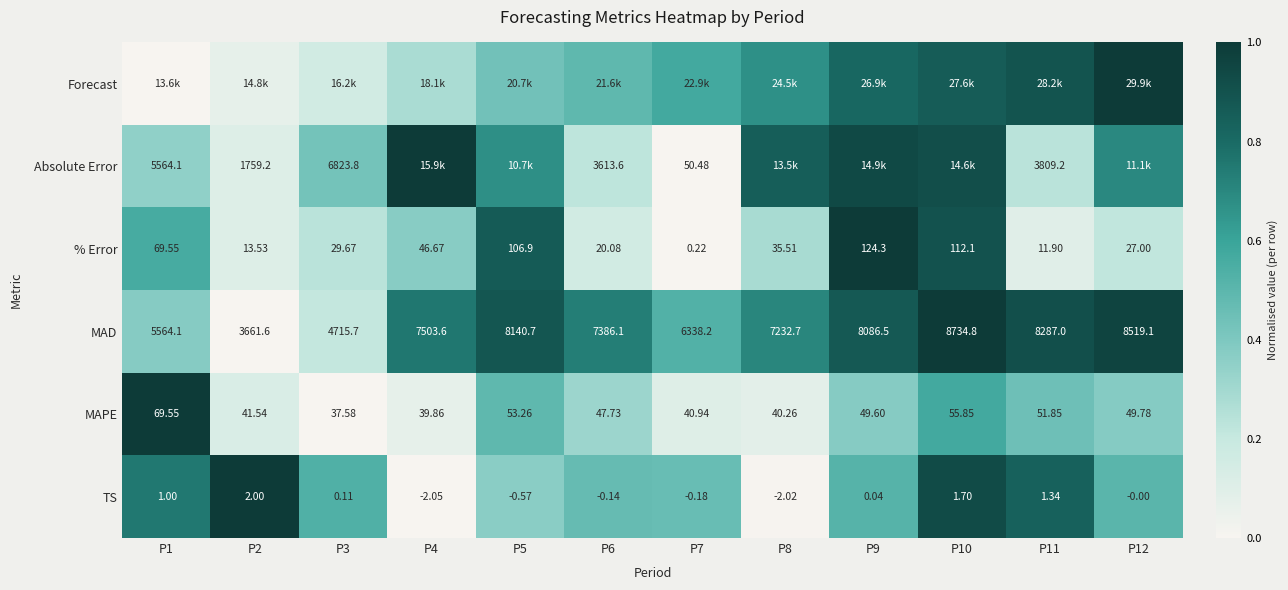

What is the average value of the TS series?

0.5